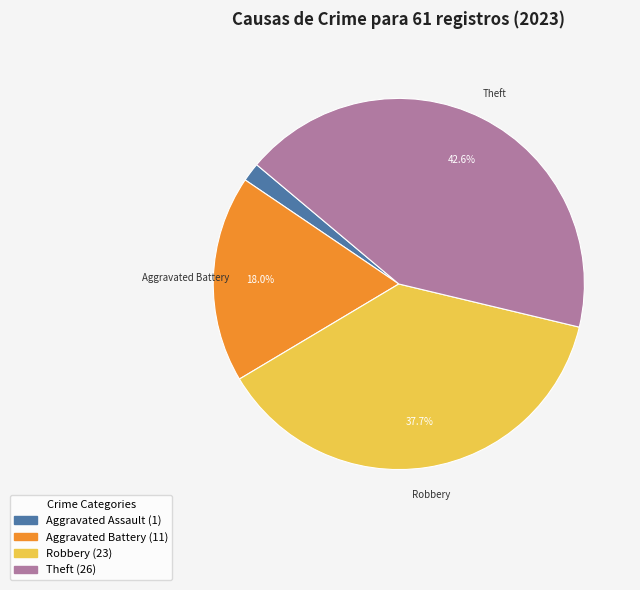

Does any single category account for the majority?

No